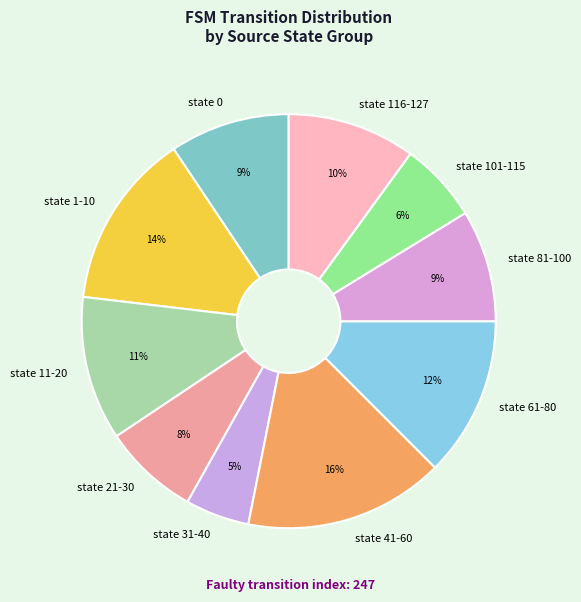

To the nearest percent, what is the difference between the largest and smallest slice percentages?

11%